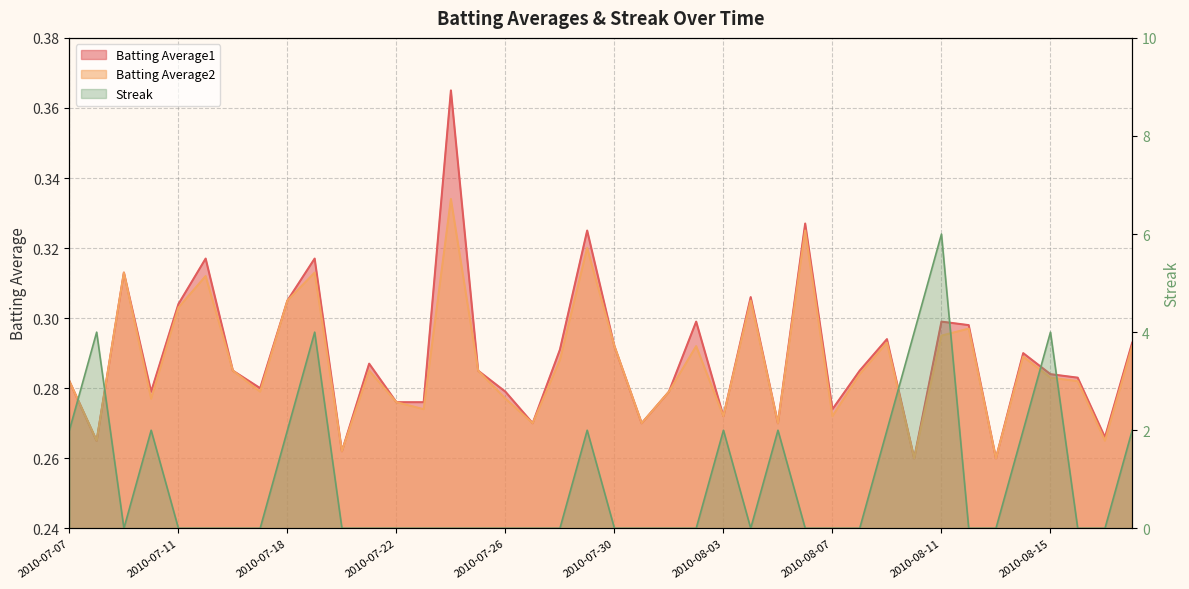

Reading left to right, list all the values displayed in this chart.

Batting Average1: 0.3	0.3	0.3	0.3	0.3	0.3	0.3	0.3	0.3	0.3	0.3	0.3	0.3	0.3	0.4	0.3	0.3	0.3	0.3	0.3	0.3	0.3	0.3	0.3	0.3	0.3	0.3	0.3	0.3	0.3	0.3	0.3	0.3	0.3	0.3	0.3	0.3	0.3	0.3	0.3
Batting Average2: 0.3	0.3	0.3	0.3	0.3	0.3	0.3	0.3	0.3	0.3	0.3	0.3	0.3	0.3	0.3	0.3	0.3	0.3	0.3	0.3	0.3	0.3	0.3	0.3	0.3	0.3	0.3	0.3	0.3	0.3	0.3	0.3	0.3	0.3	0.3	0.3	0.3	0.3	0.3	0.3
Streak: 2.0	4.0	0.0	2.0	0.0	0.0	0.0	0.0	2.0	4.0	0.0	0.0	0.0	0.0	0.0	0.0	0.0	0.0	0.0	2.0	0.0	0.0	0.0	0.0	2.0	0.0	2.0	0.0	0.0	0.0	2.0	4.0	6.0	0.0	0.0	2.0	4.0	0.0	0.0	2.0